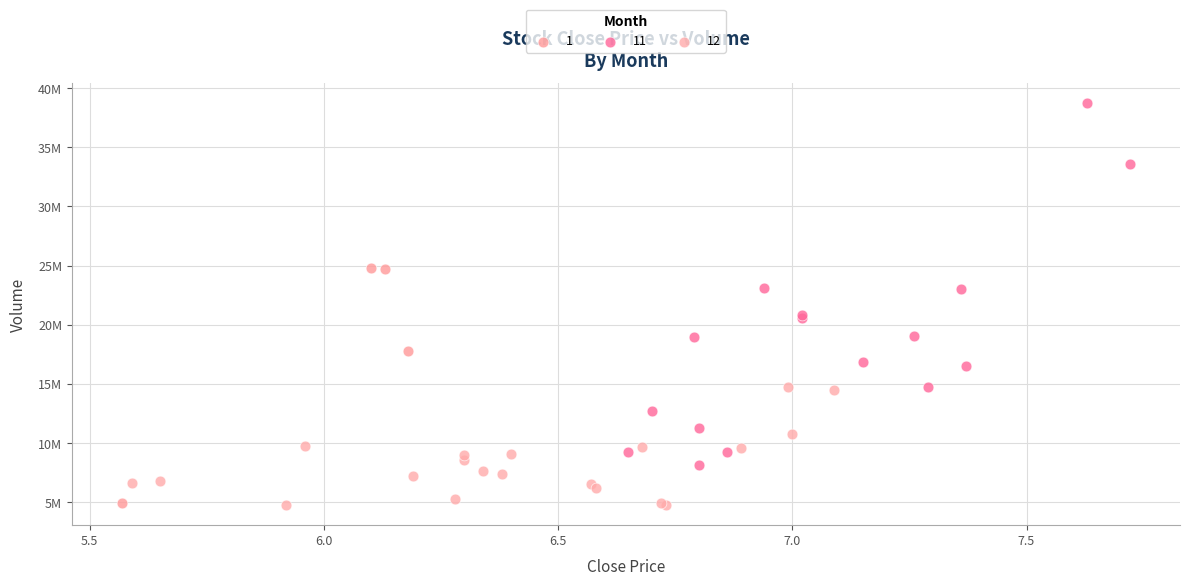

What are all the series names shown in the legend?

1, 11, 12